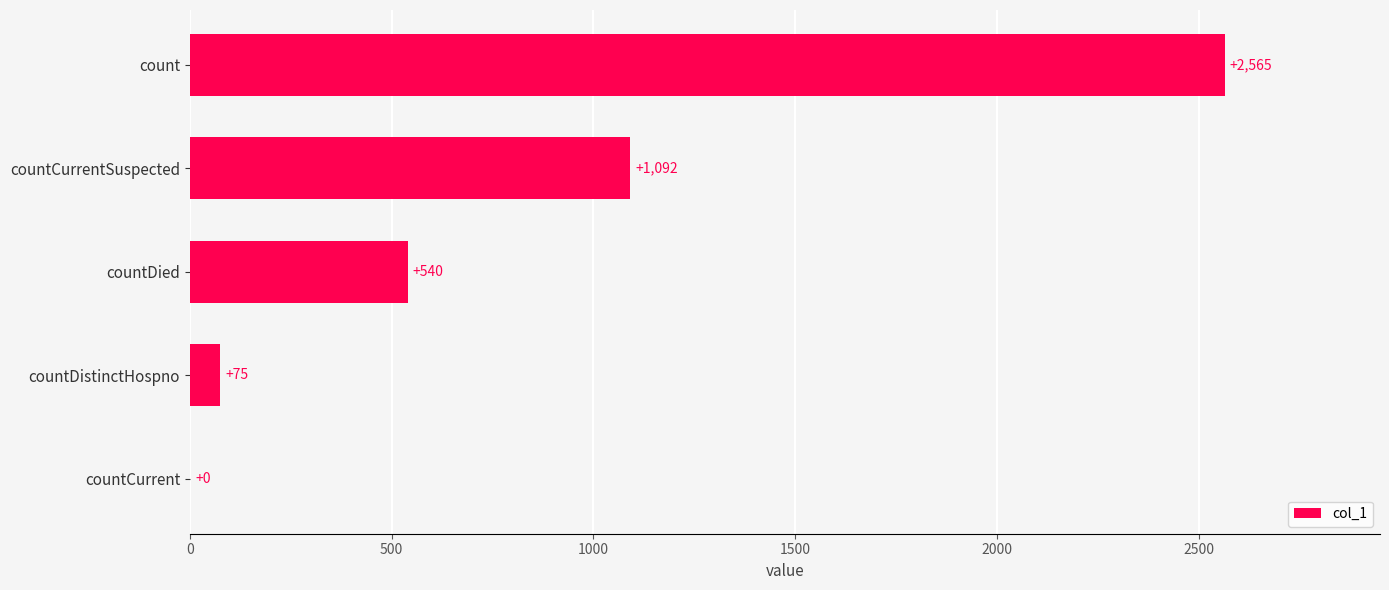

What is the average value?

854